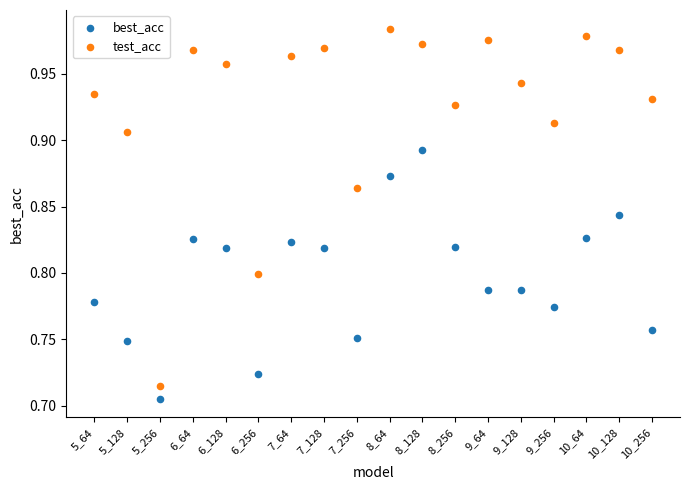

Across all data points, what is the range of Y values (max minus min)?

0.3